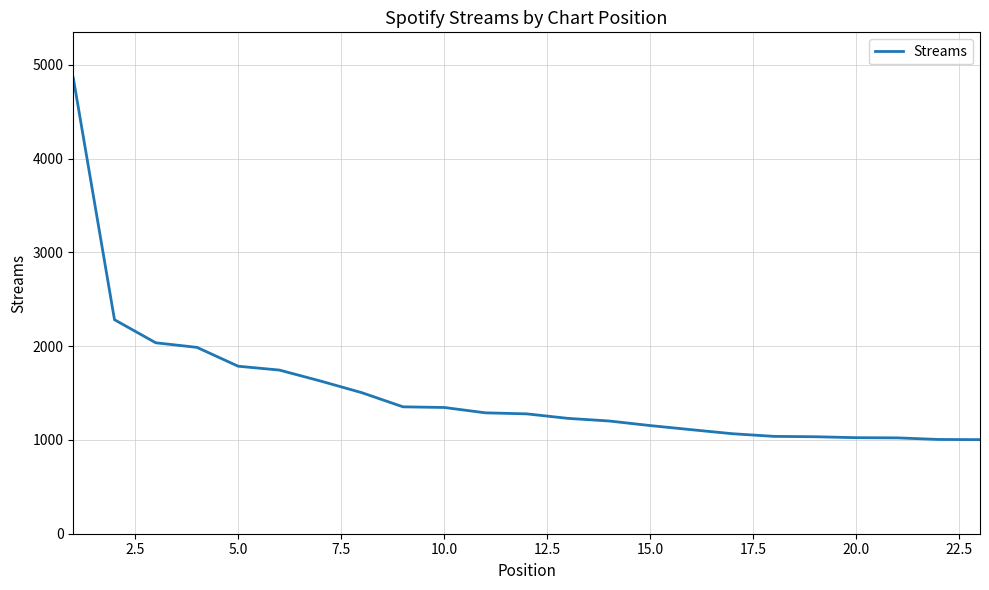

What is the maximum value shown in the chart?

4860